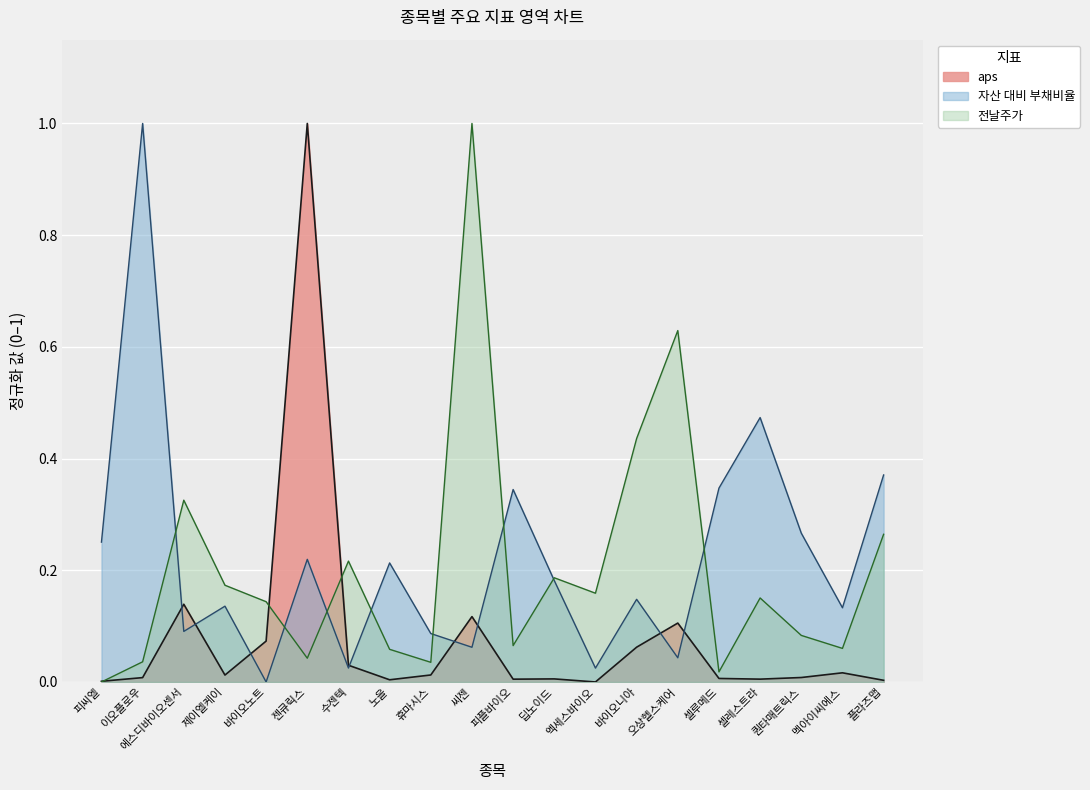

How many lines are shown in the chart?

3